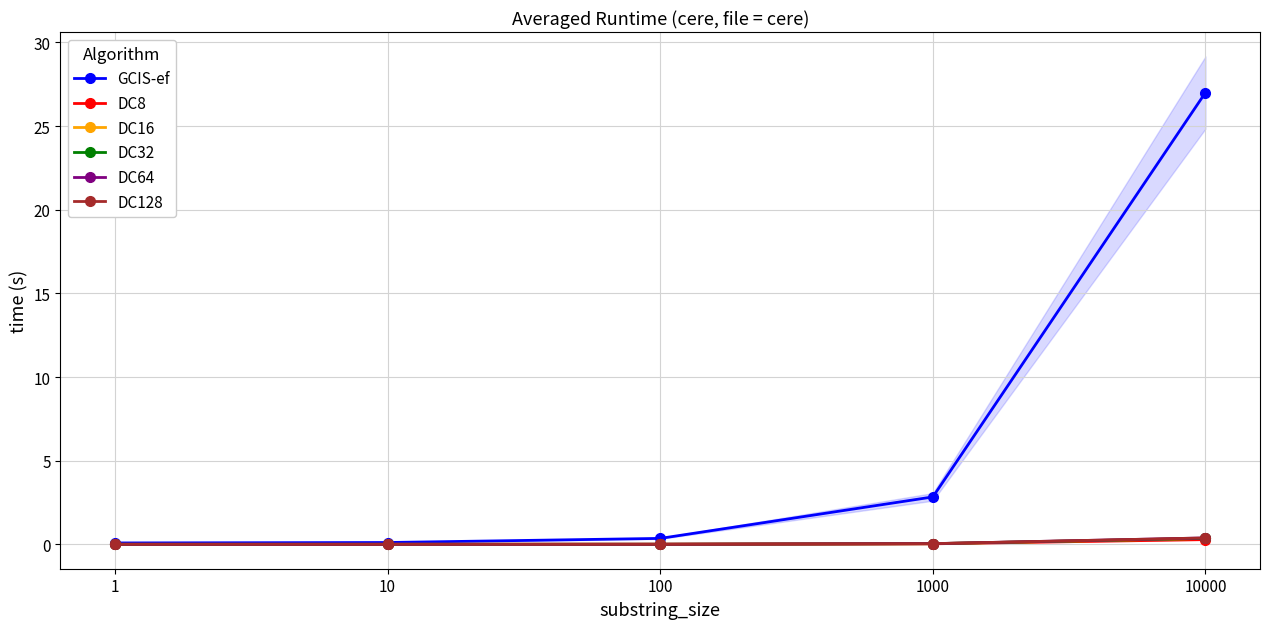

Does the chart display data point markers on the line(s)?

Yes